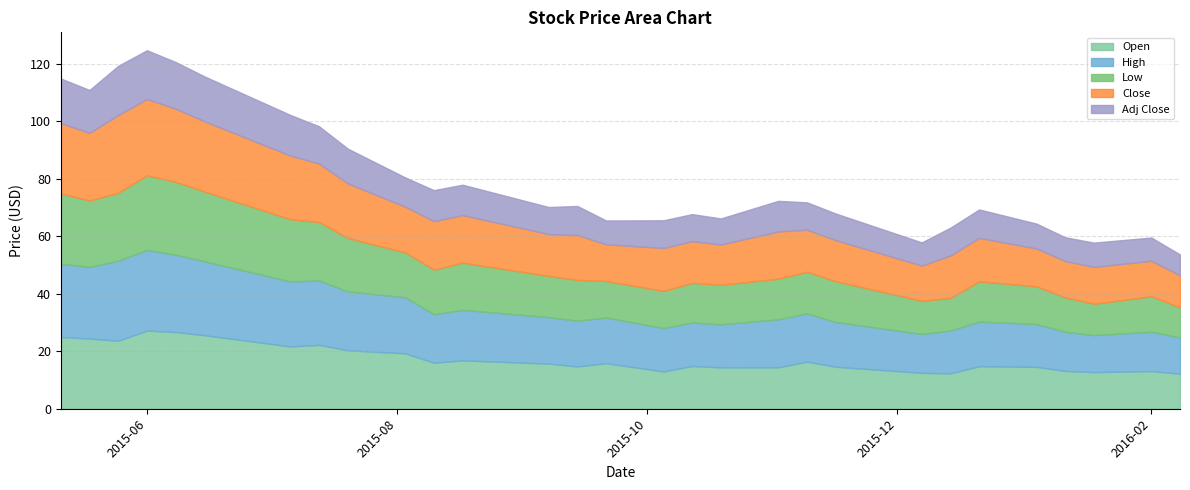

Rank the series by their maximum value, from lowest to highest.

Adj Close, Low, Close, Open, High